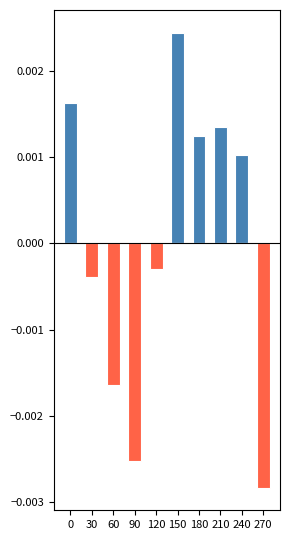

List the series in order of their overall mean, lowest first.

negative difference, positive difference